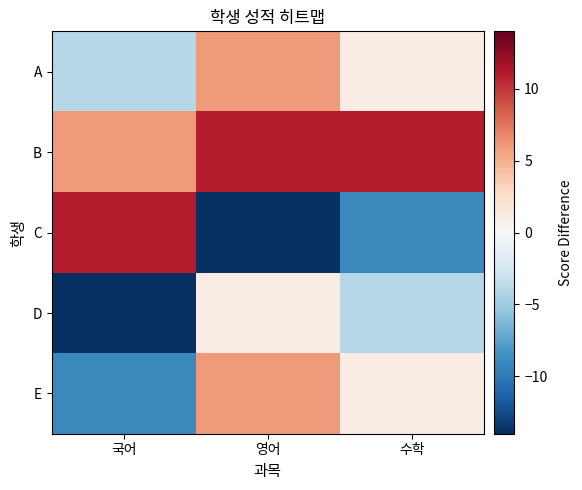

Count the number of categories in the chart.

3